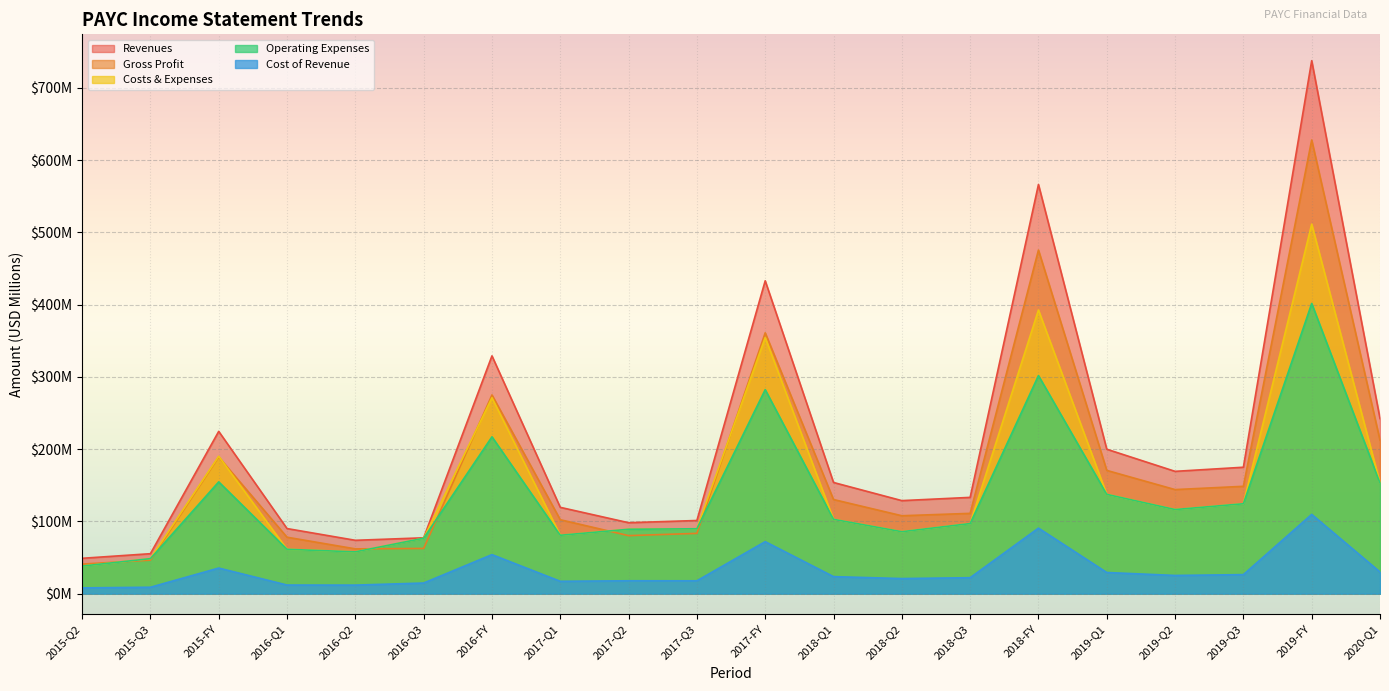

Reading left to right, what are all the values shown in this chart?

Revenues: 2015-Q2=49.0	2015-Q3=55.3	2015-FY=224.7	2016-Q1=90.1	2016-Q2=73.9	2016-Q3=77.3	2016-FY=329.1	2017-Q1=119.5	2017-Q2=98.2	2017-Q3=101.3	2017-FY=433.0	2018-Q1=153.9	2018-Q2=128.8	2018-Q3=133.3	2018-FY=566.3	2019-Q1=199.9	2019-Q2=169.3	2019-Q3=175.0	2019-FY=737.7	2020-Q1=242.4
Cost of Revenue: 2015-Q2=8.0	2015-Q3=8.9	2015-FY=35.5	2016-Q1=12.0	2016-Q2=11.9	2016-Q3=14.7	2016-FY=54.1	2017-Q1=17.1	2017-Q2=17.9	2017-Q3=17.8	2017-FY=72.0	2018-Q1=23.6	2018-Q2=20.9	2018-Q3=22.1	2018-FY=90.8	2019-Q1=29.3	2019-Q2=25.2	2019-Q3=26.4	2019-FY=109.7	2020-Q1=30.0
Costs & Expenses: 2015-Q2=38.2	2015-Q3=48.5	2015-FY=190.2	2016-Q1=61.4	2016-Q2=57.9	2016-Q3=76.7	2016-FY=271.2	2017-Q1=80.8	2017-Q2=89.1	2017-Q3=89.8	2017-FY=354.4	2018-Q1=102.9	2018-Q2=85.8	2018-Q3=97.0	2018-FY=392.6	2019-Q1=137.5	2019-Q2=116.4	2019-Q3=124.5	2019-FY=511.4	2020-Q1=153.1
Gross Profit: 2015-Q2=41.0	2015-Q3=46.4	2015-FY=189.2	2016-Q1=78.2	2016-Q2=62.0	2016-Q3=62.6	2016-FY=275.1	2017-Q1=102.4	2017-Q2=80.4	2017-Q3=83.5	2017-FY=361.0	2018-Q1=130.3	2018-Q2=107.9	2018-Q3=111.2	2018-FY=475.6	2019-Q1=170.6	2019-Q2=144.1	2019-Q3=148.6	2019-FY=627.9	2020-Q1=212.3
Operating Expenses: 2015-Q2=38.2	2015-Q3=48.5	2015-FY=154.7	2016-Q1=61.4	2016-Q2=57.9	2016-Q3=76.7	2016-FY=217.1	2017-Q1=80.8	2017-Q2=89.1	2017-Q3=89.8	2017-FY=282.4	2018-Q1=102.9	2018-Q2=85.8	2018-Q3=97.0	2018-FY=301.9	2019-Q1=137.5	2019-Q2=116.4	2019-Q3=124.5	2019-FY=401.7	2020-Q1=153.1